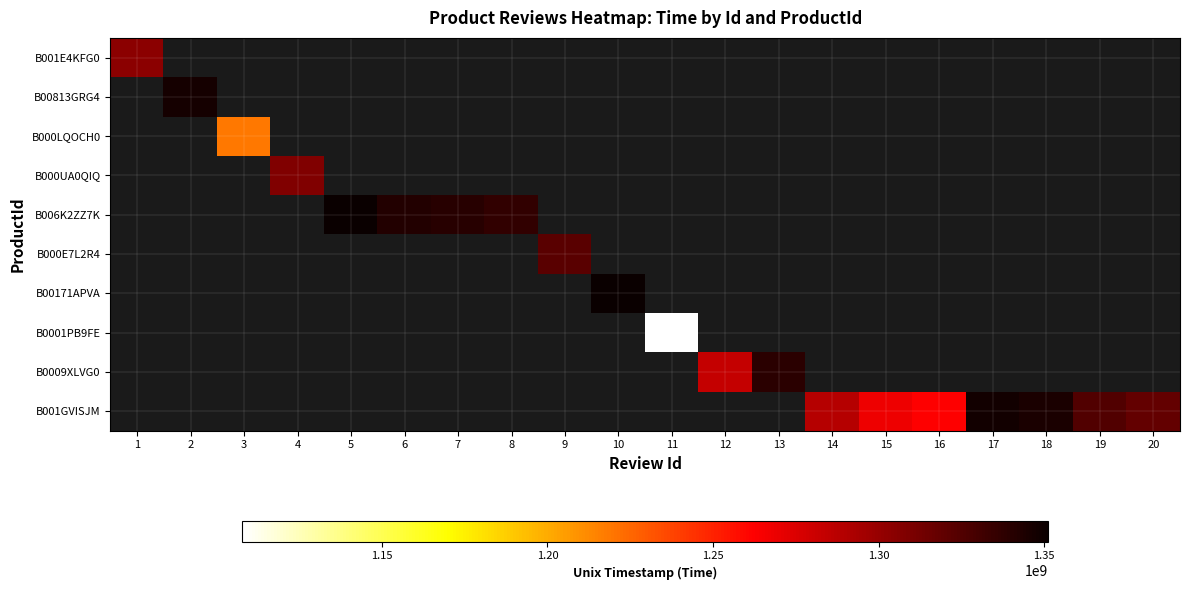

Is the value of B000E7L2R4 at 18 greater than the value of B0001PB9FE at 8?

No